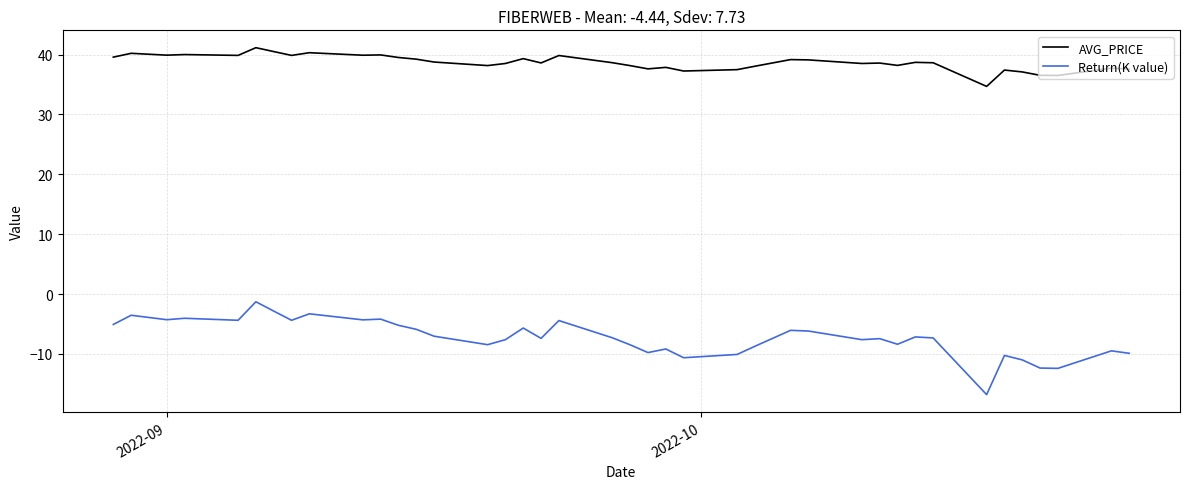

True or false: Return(K value) and AVG_PRICE intersect in this chart.

False